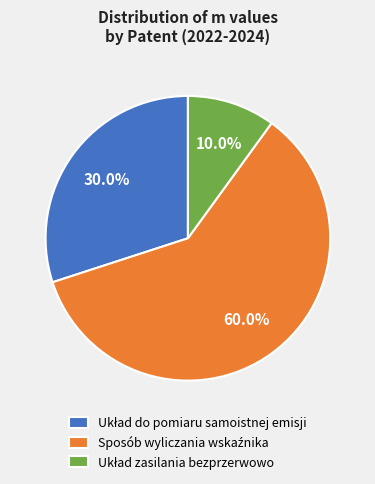

Is there a majority slice in this chart?

Yes